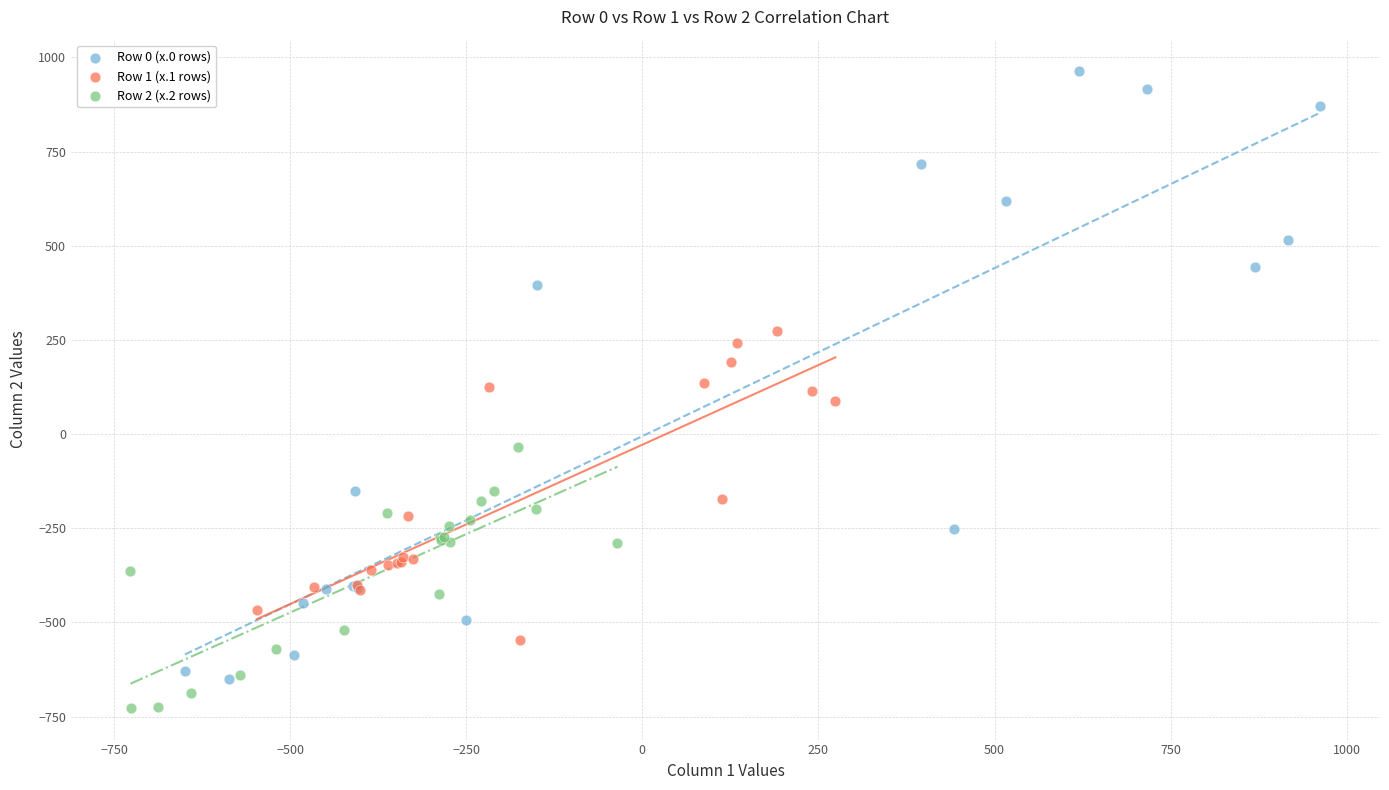

Which series has the largest Y range (max minus min)?

Row 0 (x.0 rows)